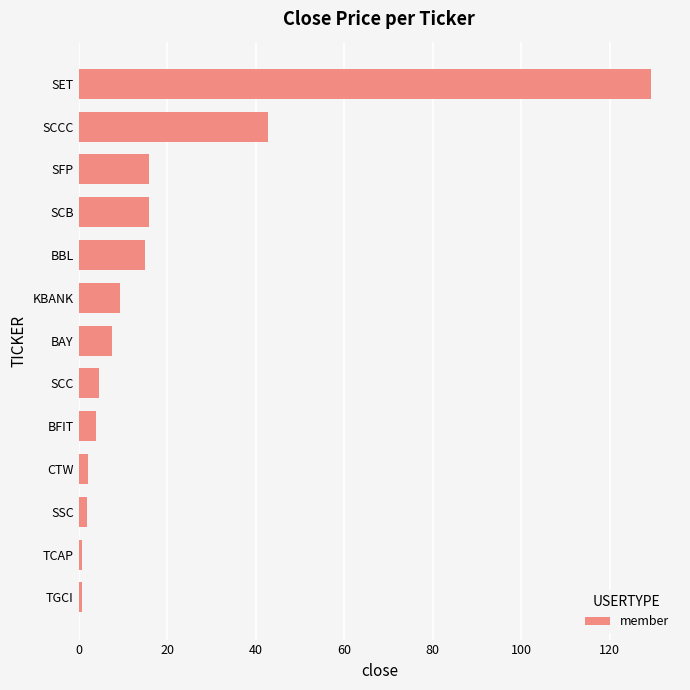

At which label is the value closest to 65?

SCCC